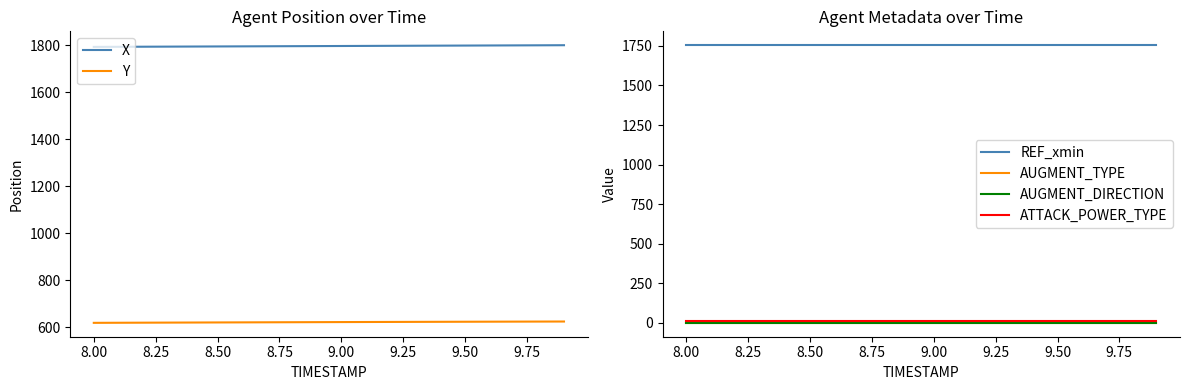

True or false: Y and X cross at least once.

False